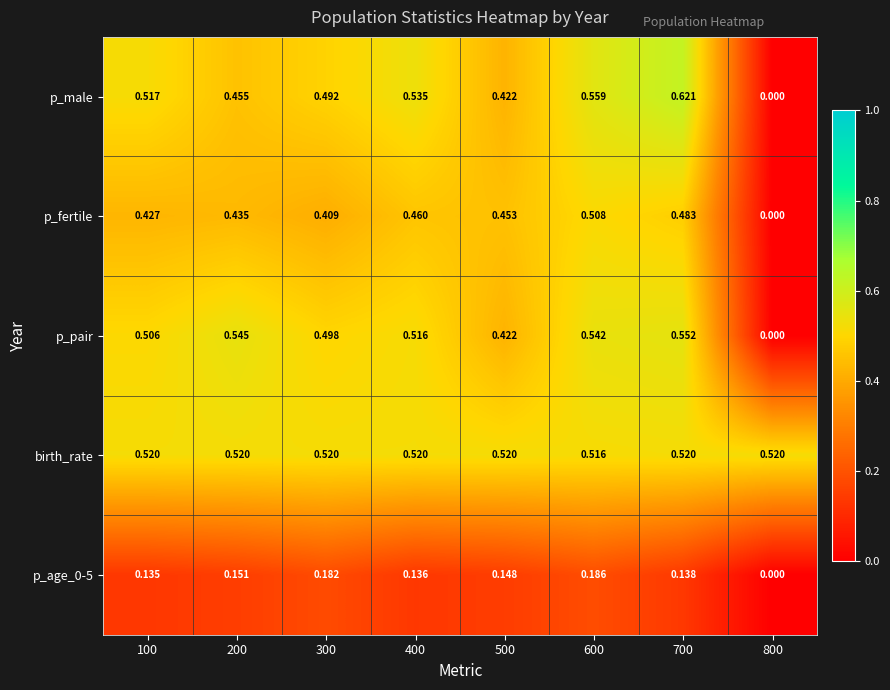

At which category is the sum across all series the highest?

700